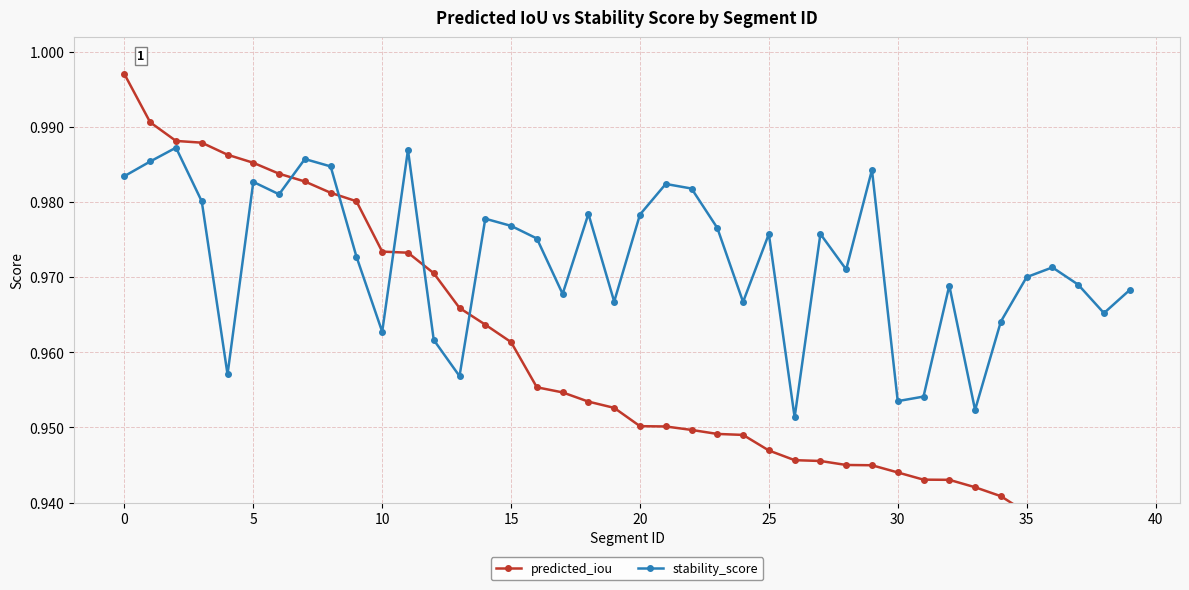

Between 35 and 17, which is larger?

17